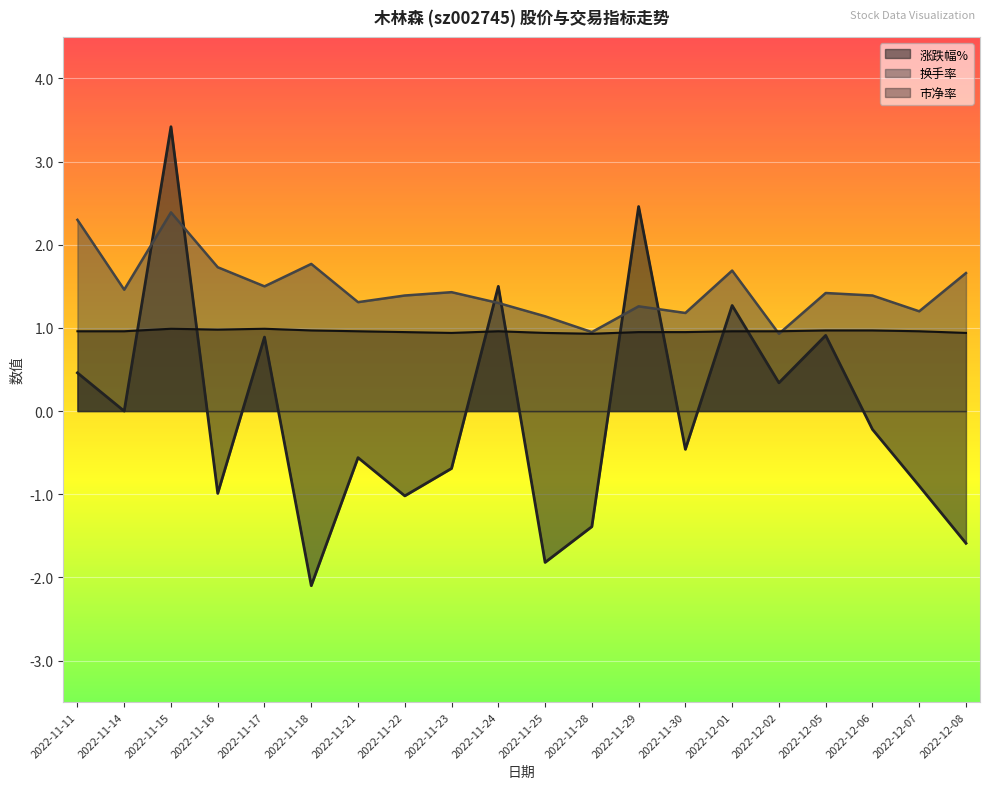

How many data points in 涨跌幅% are above 0?

8